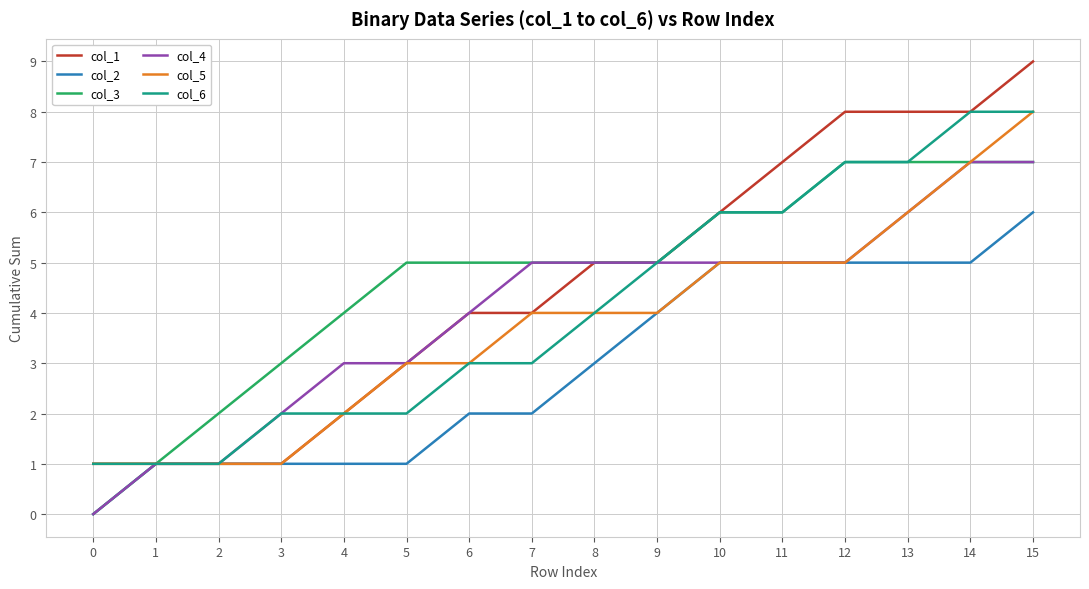

The value of col_3 at 1 is 1. True or false?

True